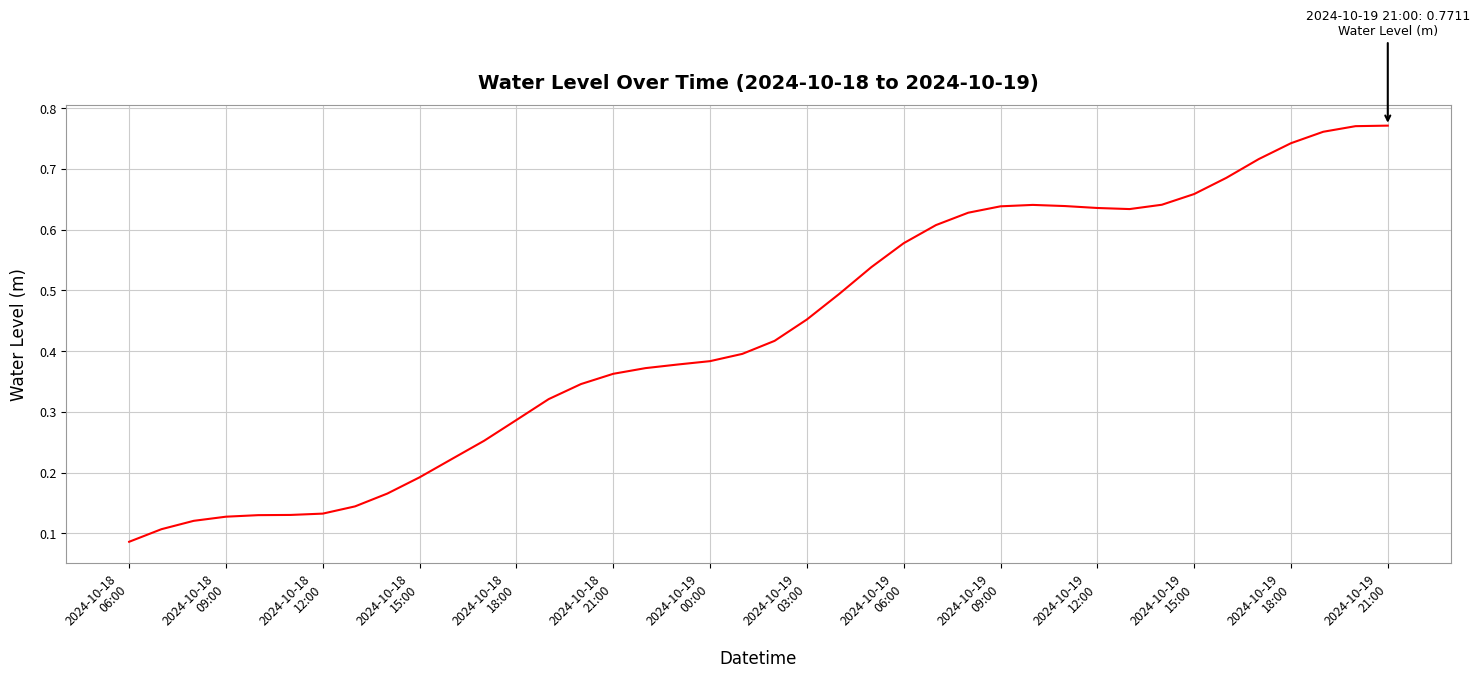

What is the greatest value displayed?

0.8